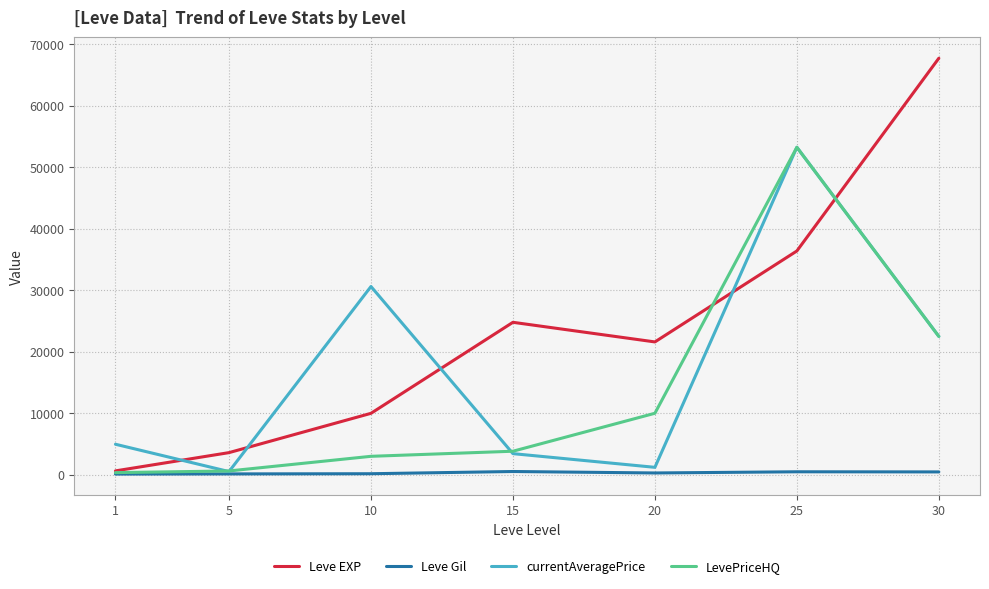

Which category has the highest value in the LevePriceHQ series?

25